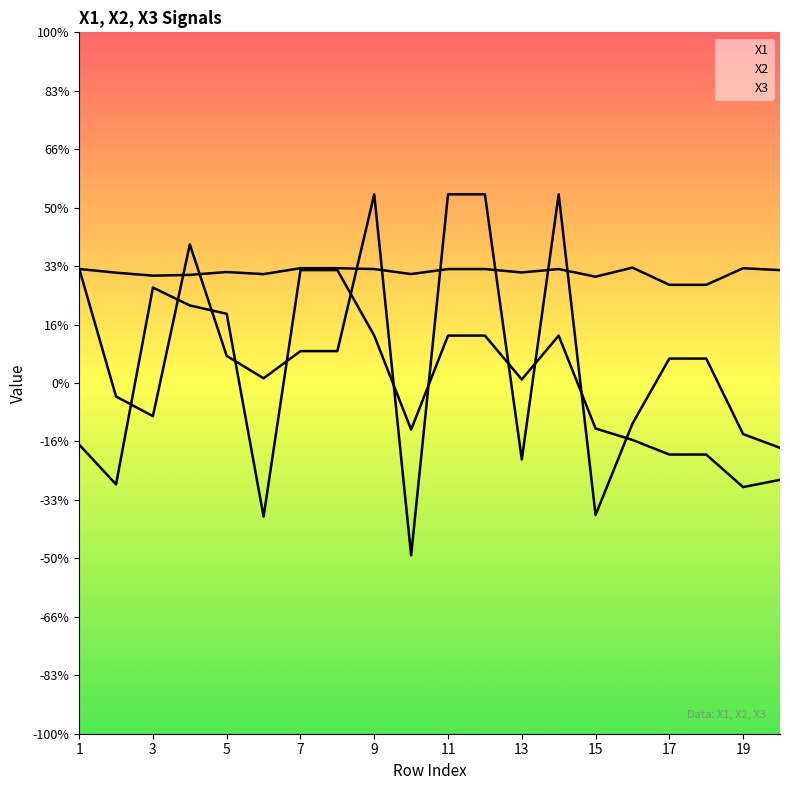

At which category does X3 reach its first local peak?

3